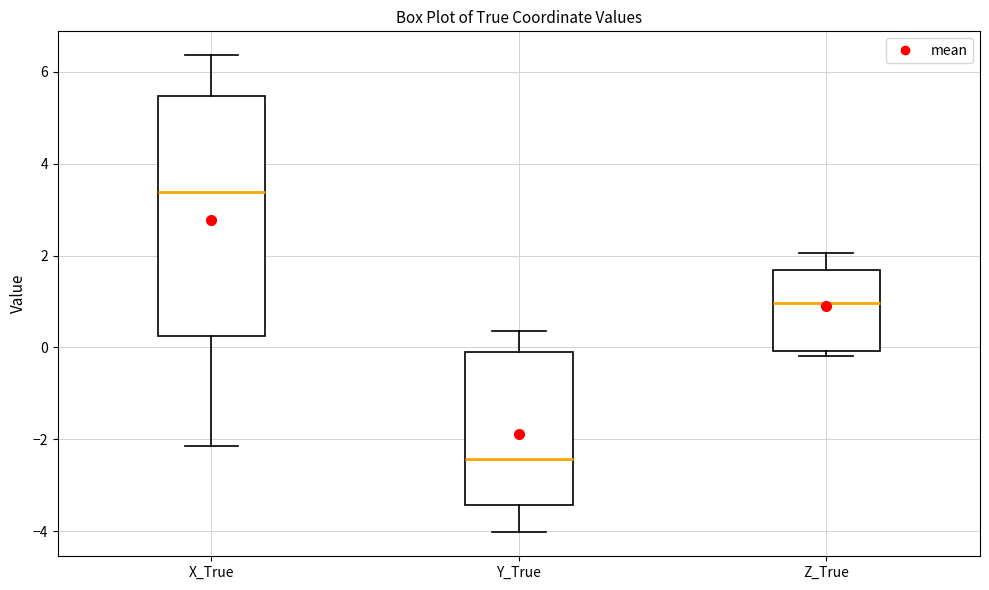

Which box is the tallest, from its lower edge to its upper edge?

X_True